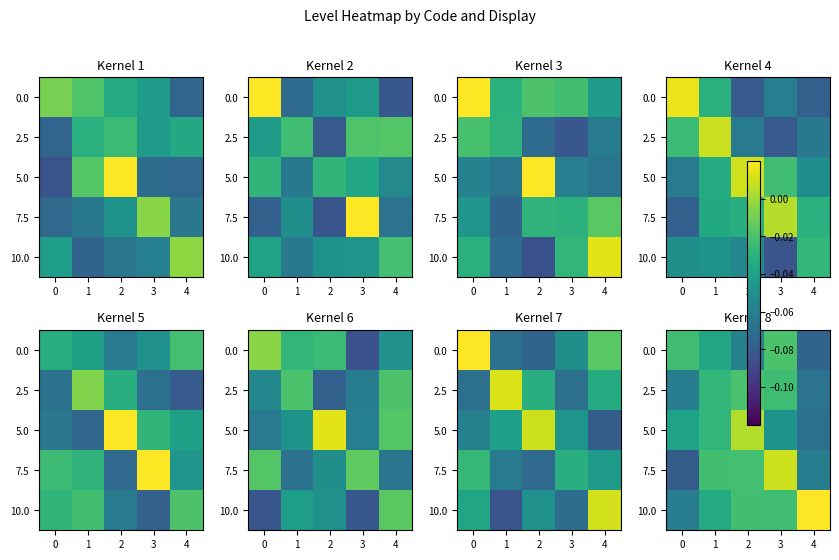

What is the total value across all series at 2?

-0.1